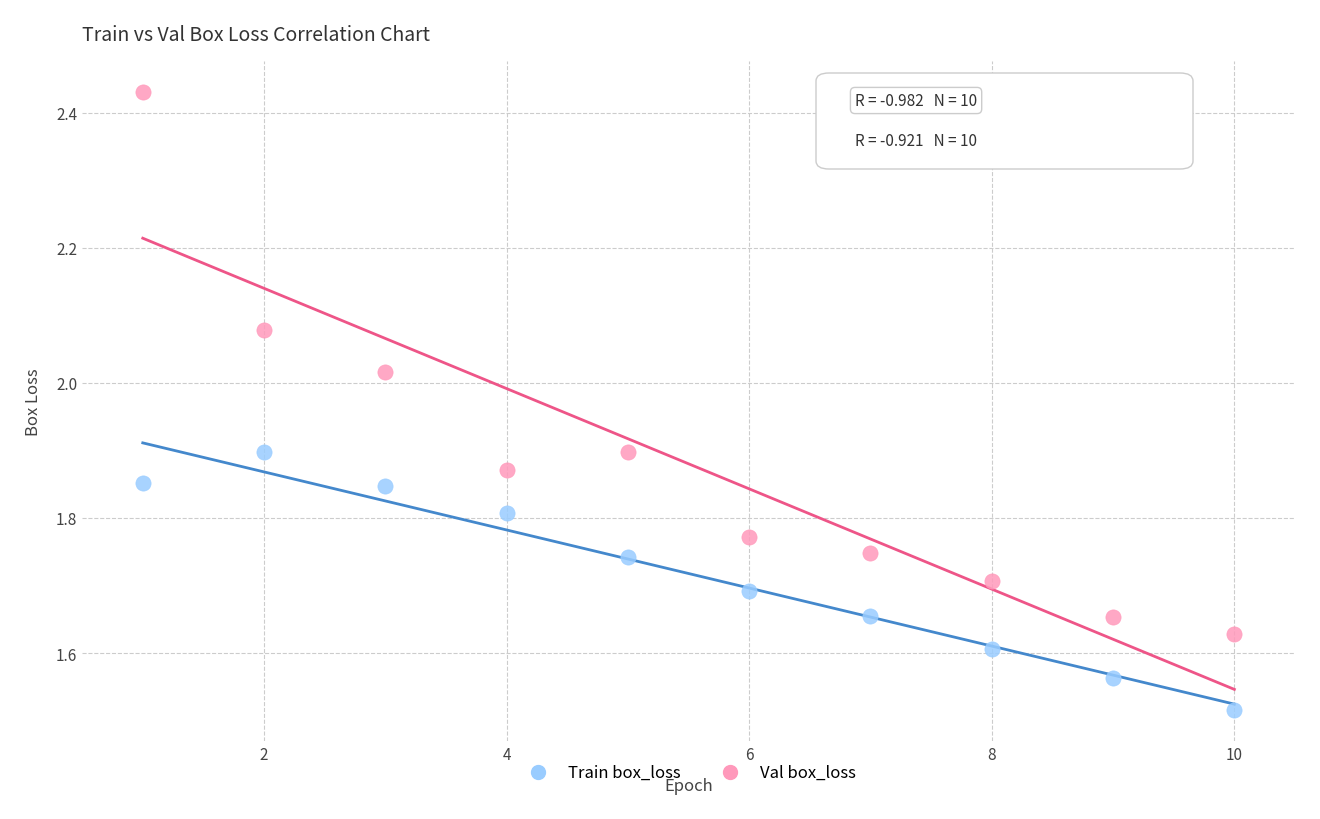

Across all data points, what is the range of X values (max minus min)?

9.0